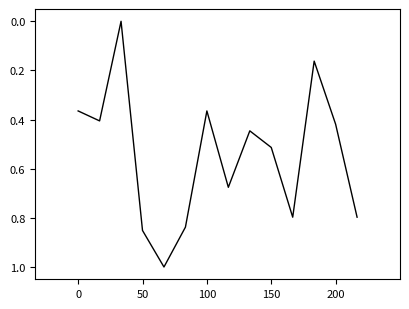

What is the difference between the maximum and minimum values?

1.0